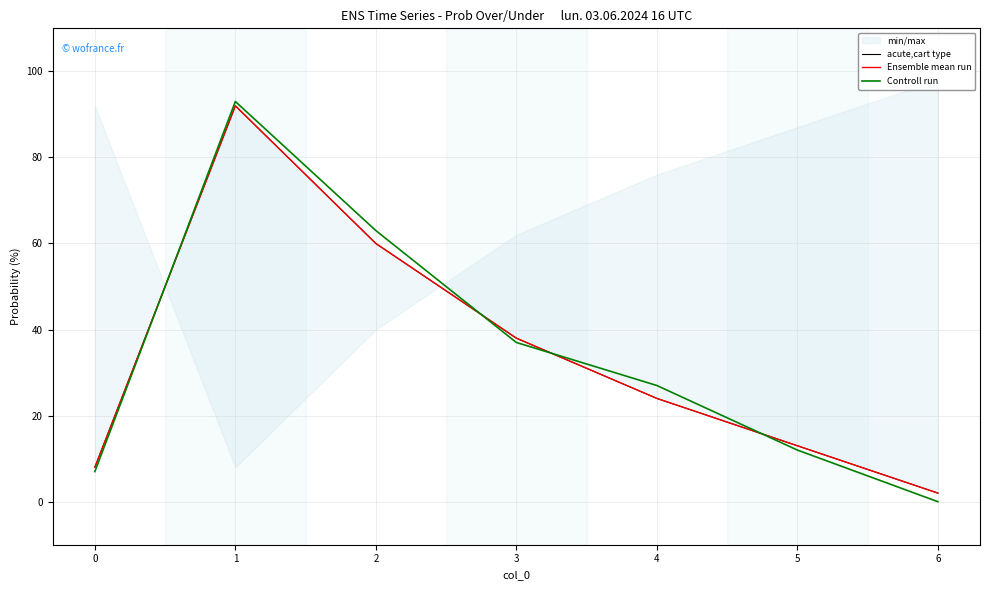

How many lines are shown in the chart?

3